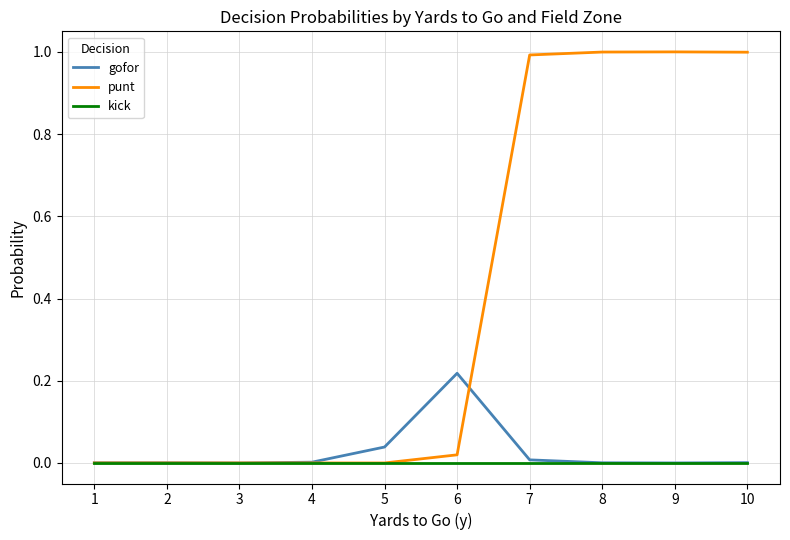

Which series has the widest spread of values?

punt